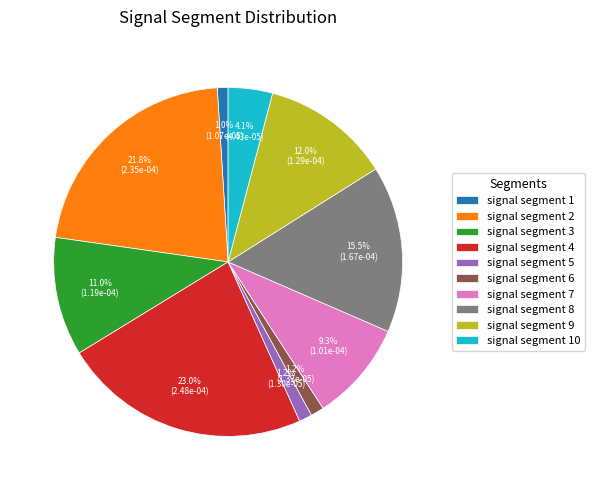

What is the largest slice in the pie chart?

signal segment 4